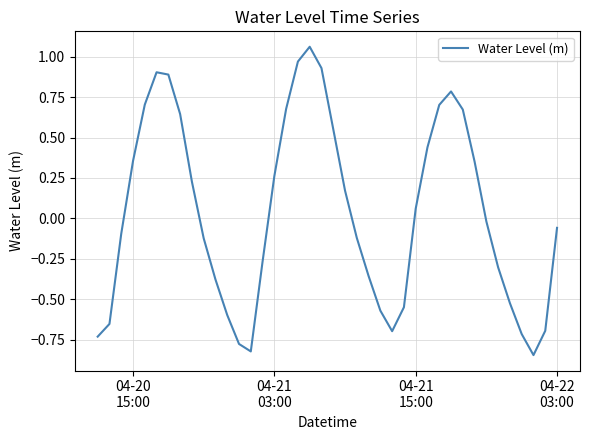

What is the difference between the maximum and minimum values?

1.9